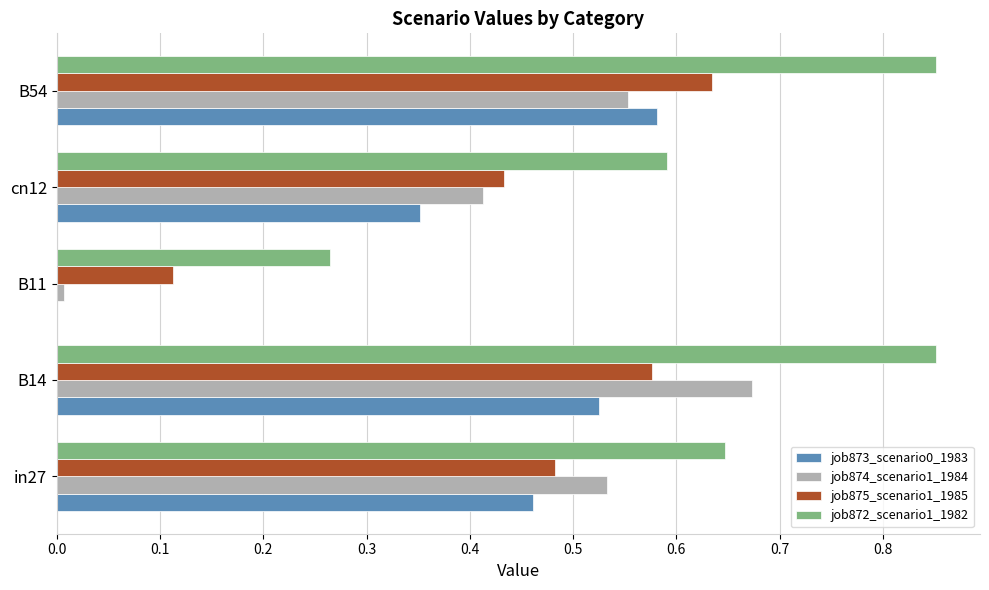

Which series changed the most between in27 and cn12?

job874_scenario1_1984